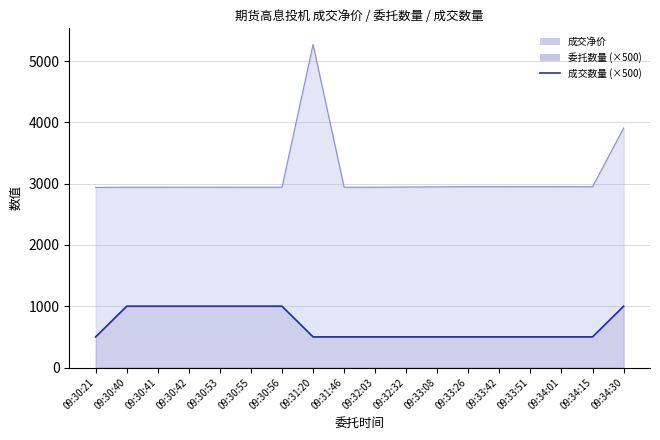

The chart shows a value of 1530 at 09:30:53. True or false?

False